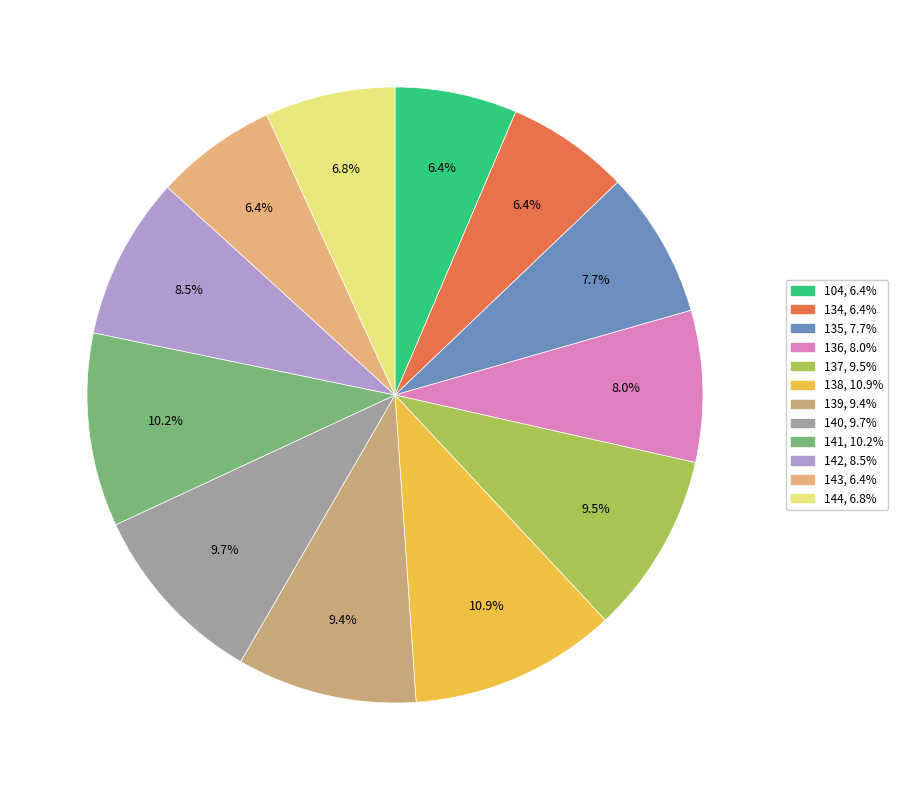

Rank the categories by value from highest to lowest.

138, 141, 140, 137, 139, 142, 136, 135, 144, 134, 104, 143